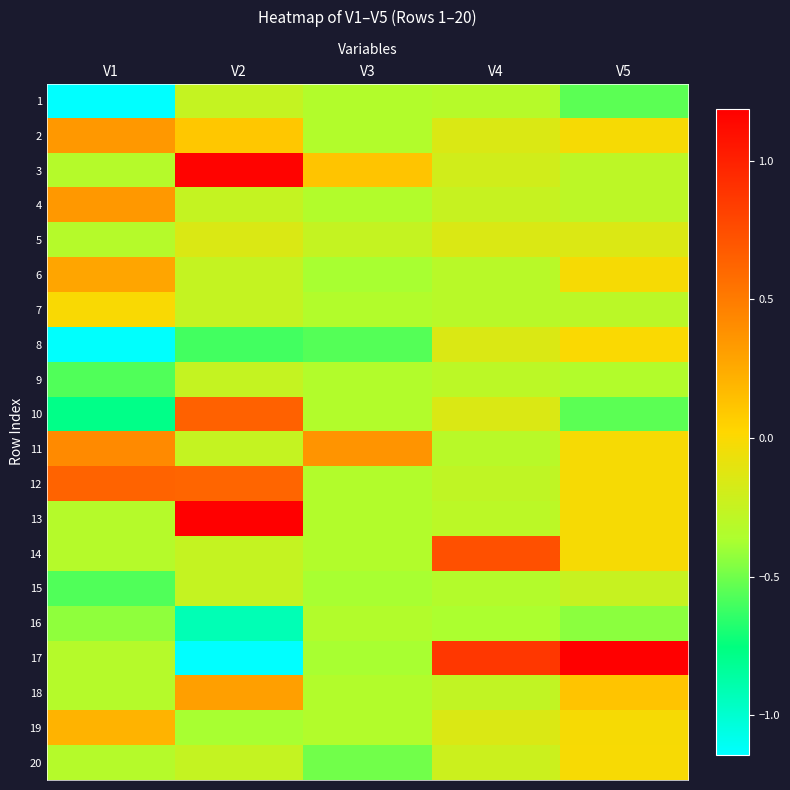

Reading left to right, transcribe all the data shown in this chart.

1: V1=-2.1	V2=-0.3	V3=-0.3	V4=-0.3	V5=-0.5
2: V1=0.3	V2=0.1	V3=-0.3	V4=-0.1	V5=-0.0
3: V1=-0.3	V2=1.2	V3=0.1	V4=-0.2	V5=-0.3
4: V1=0.3	V2=-0.3	V3=-0.3	V4=-0.2	V5=-0.3
5: V1=-0.3	V2=-0.1	V3=-0.3	V4=-0.1	V5=-0.1
6: V1=0.3	V2=-0.3	V3=-0.4	V4=-0.3	V5=-0.0
7: V1=-0.0	V2=-0.3	V3=-0.3	V4=-0.3	V5=-0.3
8: V1=-1.1	V2=-0.6	V3=-0.6	V4=-0.1	V5=0.0
9: V1=-0.6	V2=-0.3	V3=-0.3	V4=-0.3	V5=-0.3
10: V1=-0.8	V2=0.6	V3=-0.3	V4=-0.1	V5=-0.5
11: V1=0.4	V2=-0.3	V3=0.4	V4=-0.3	V5=-0.0
12: V1=0.6	V2=0.6	V3=-0.3	V4=-0.3	V5=-0.0
13: V1=-0.3	V2=2.3	V3=-0.3	V4=-0.3	V5=-0.0
14: V1=-0.3	V2=-0.3	V3=-0.3	V4=0.7	V5=-0.0
15: V1=-0.6	V2=-0.3	V3=-0.4	V4=-0.3	V5=-0.2
16: V1=-0.4	V2=-0.9	V3=-0.3	V4=-0.4	V5=-0.4
17: V1=-0.3	V2=-1.5	V3=-0.4	V4=0.9	V5=5.4
18: V1=-0.3	V2=0.3	V3=-0.3	V4=-0.3	V5=0.1
19: V1=0.2	V2=-0.4	V3=-0.3	V4=-0.1	V5=-0.0
20: V1=-0.3	V2=-0.3	V3=-0.5	V4=-0.2	V5=-0.0